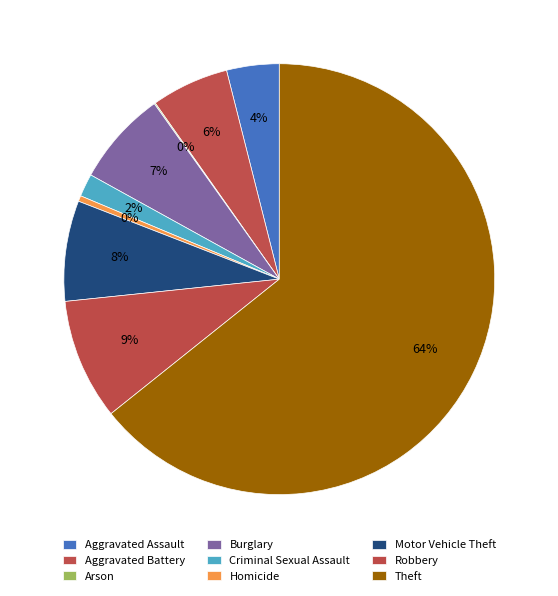

Which slice is the largest?

Theft